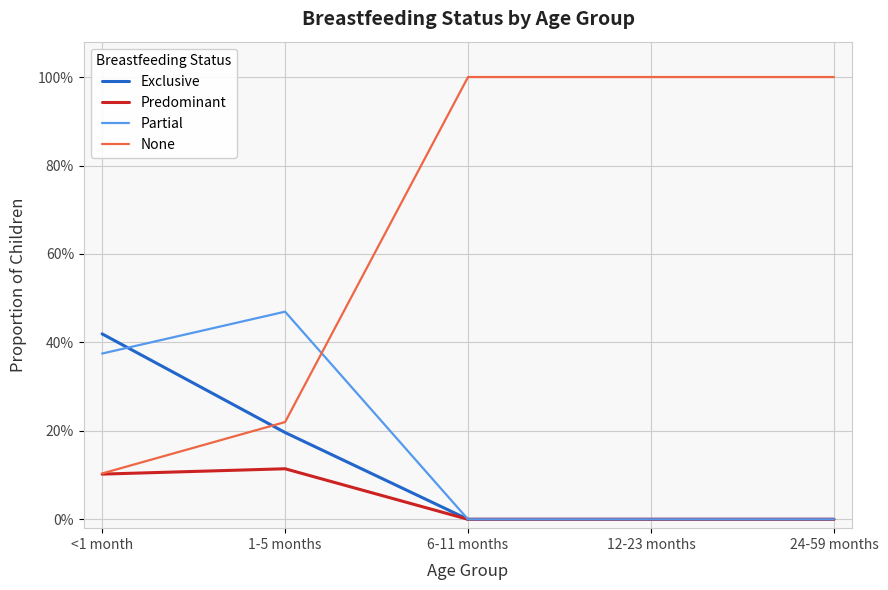

Is this an area chart (filled region under the line)?

No